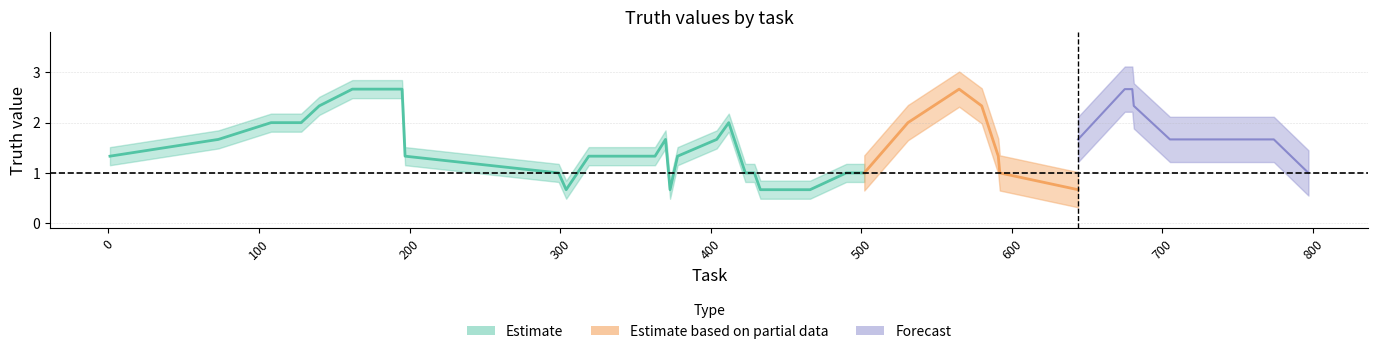

Is it true that the value at 304 is 2?

False